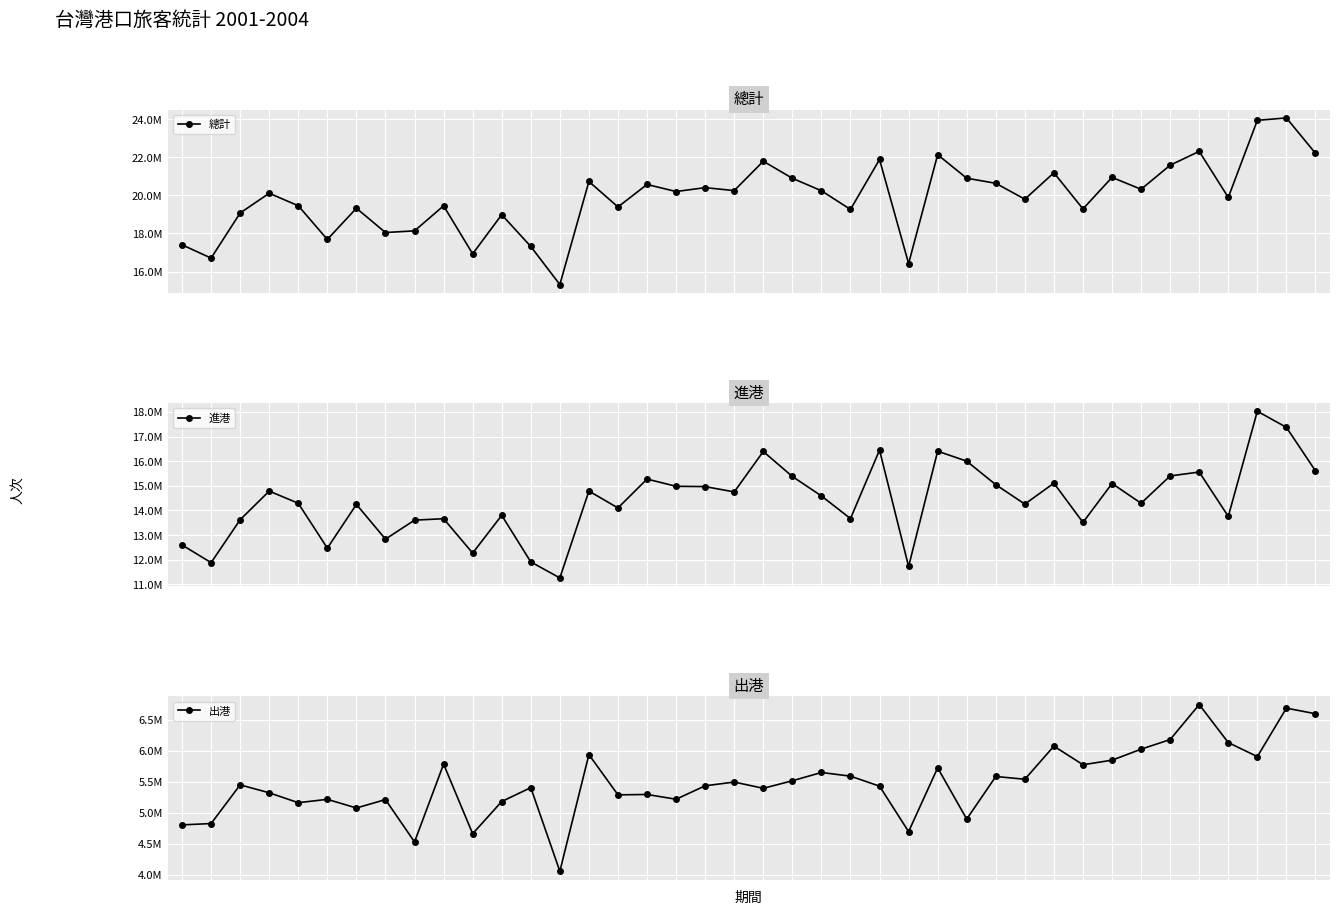

What are all the series names shown in the legend?

總計, 進港, 出港